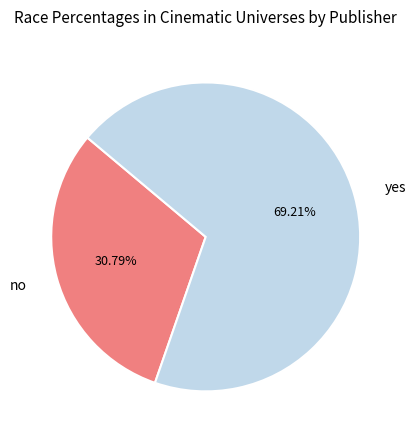

What percentage is the no slice, to the nearest percent?

31%